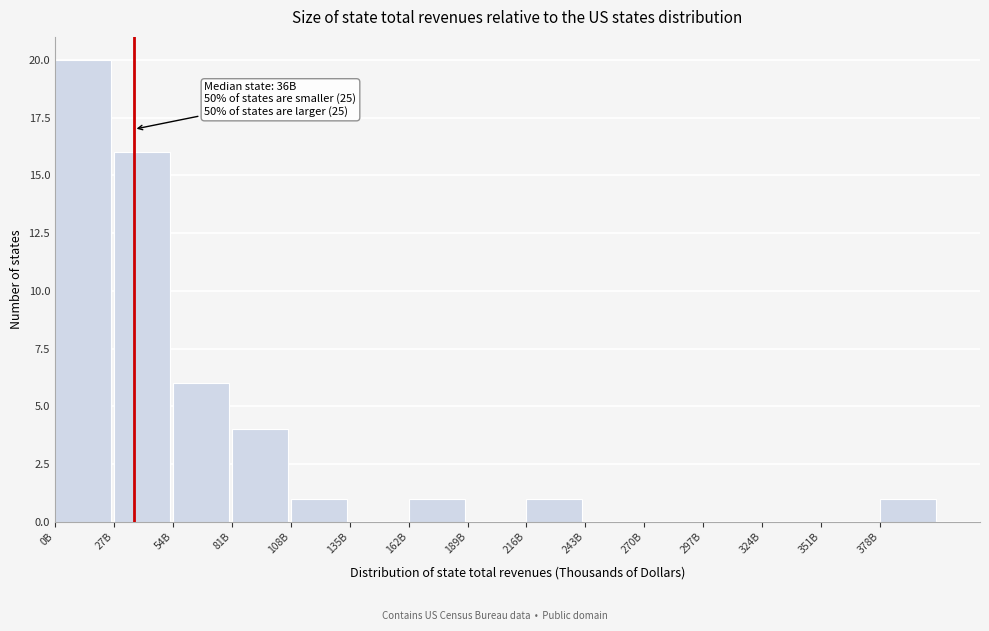

Reading left to right, transcribe all the data shown in this chart.

0B=20	27B=16	54B=6	81B=4	108B=1	135B=0	162B=1	189B=0	216B=1	243B=0	270B=0	297B=0	324B=0	351B=0	378B=1